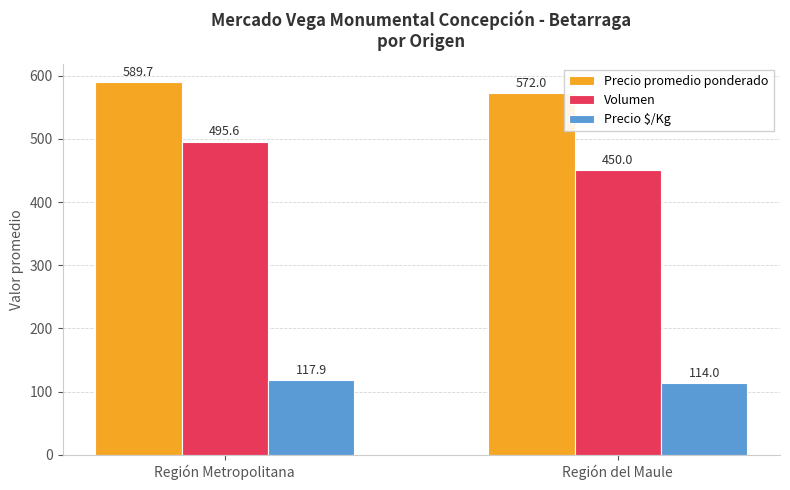

What position from the right is Región del Maule?

1